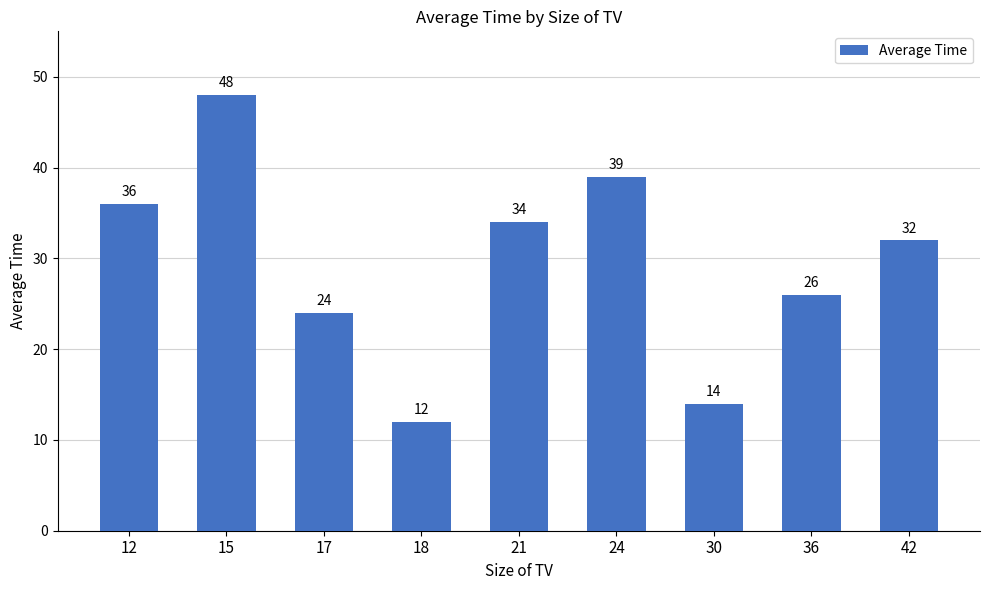

The value at 18 is 12. True or false?

True